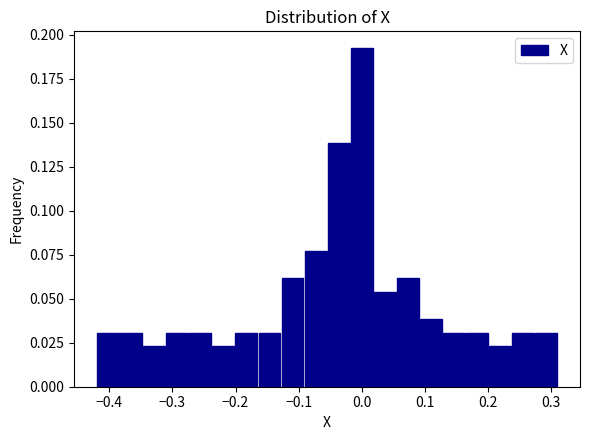

Read against the x-axis, roughly where is the centre of the tallest bar?

0.00